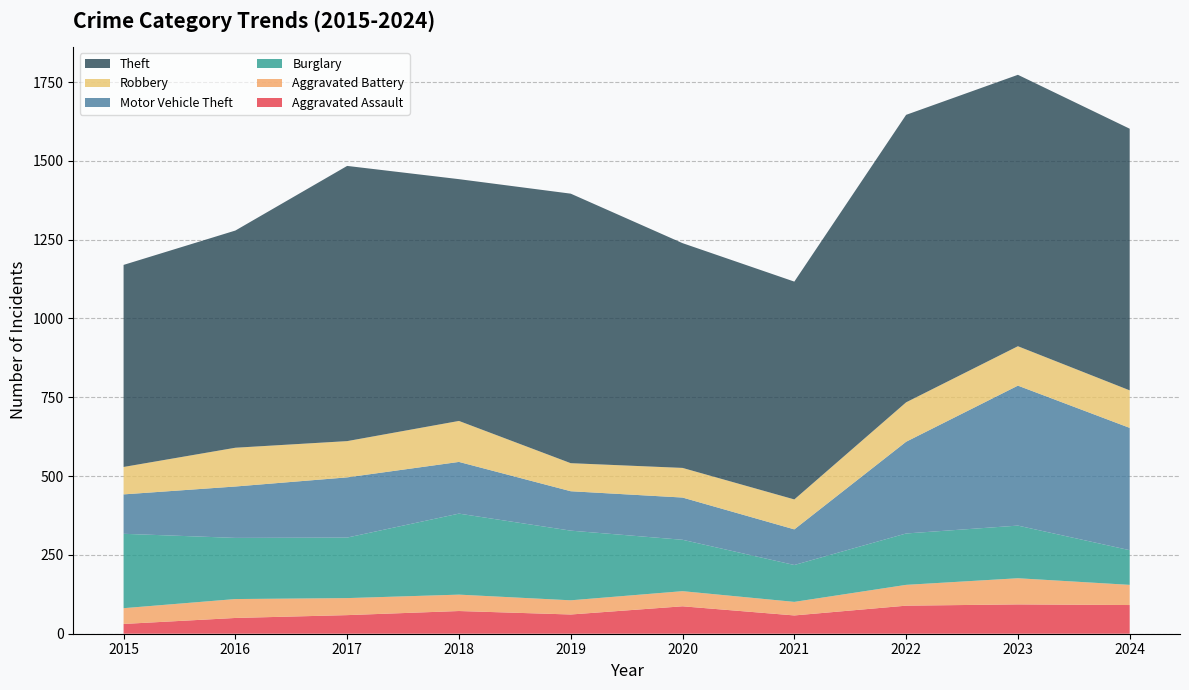

Reading left to right, extract all data points from this chart.

Aggravated Assault: 2015=31	2016=50	2017=59	2018=72	2019=61	2020=87	2021=58	2022=89	2023=93	2024=91
Aggravated Battery: 2015=50	2016=60	2017=54	2018=52	2019=45	2020=48	2021=43	2022=66	2023=83	2024=64
Burglary: 2015=236	2016=194	2017=192	2018=257	2019=221	2020=163	2021=117	2022=163	2023=167	2024=110
Motor Vehicle Theft: 2015=125	2016=163	2017=191	2018=164	2019=125	2020=134	2021=113	2022=291	2023=444	2024=388
Robbery: 2015=87	2016=123	2017=115	2018=130	2019=89	2020=94	2021=95	2022=125	2023=125	2024=119
Theft: 2015=641	2016=689	2017=873	2018=767	2019=855	2020=713	2021=691	2022=912	2023=861	2024=830